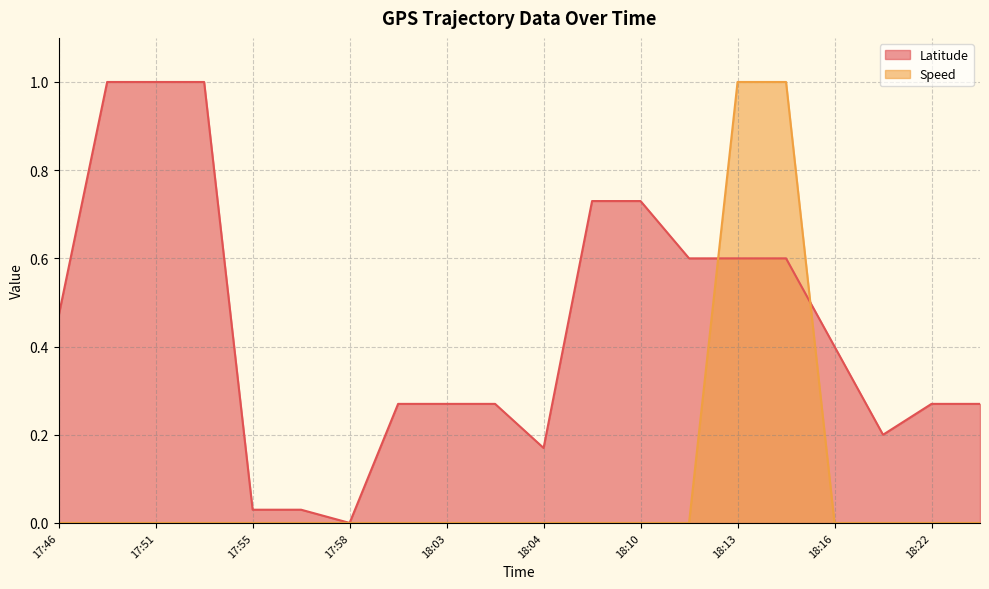

Is it true that Latitude equals 0.2 at 18:04?

True